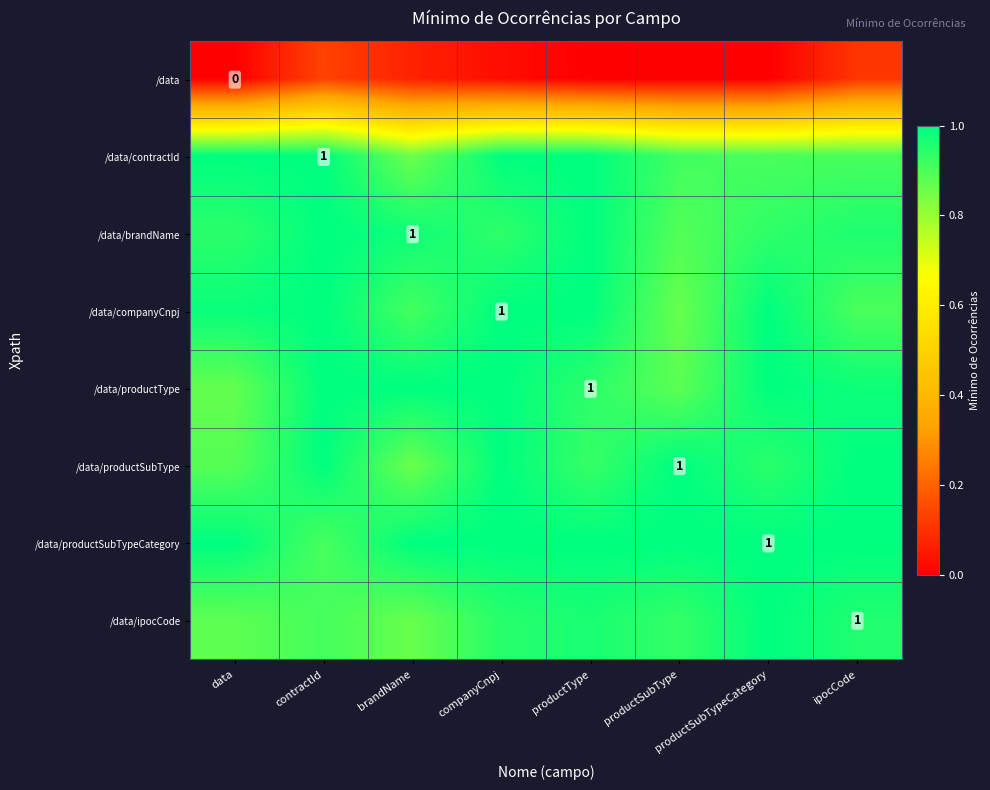

At which label does /data/brandName reach its minimum?

productSubType